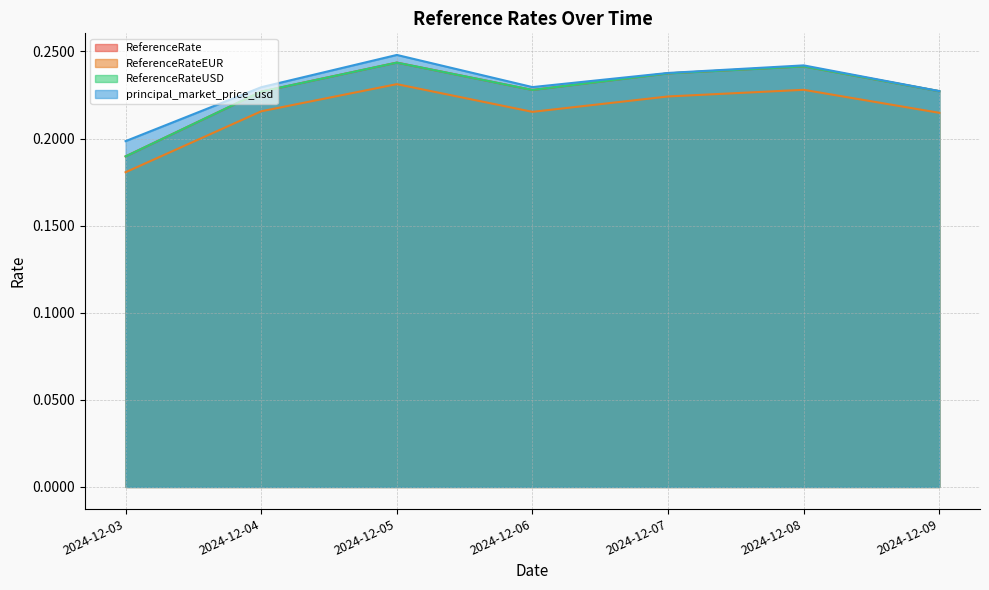

Reading left to right, transcribe all the data shown in this chart.

ReferenceRate: 0.2	0.2	0.2	0.2	0.2	0.2	0.2
ReferenceRateEUR: 0.2	0.2	0.2	0.2	0.2	0.2	0.2
ReferenceRateUSD: 0.2	0.2	0.2	0.2	0.2	0.2	0.2
principal_market_price_usd: 0.2	0.2	0.2	0.2	0.2	0.2	0.2